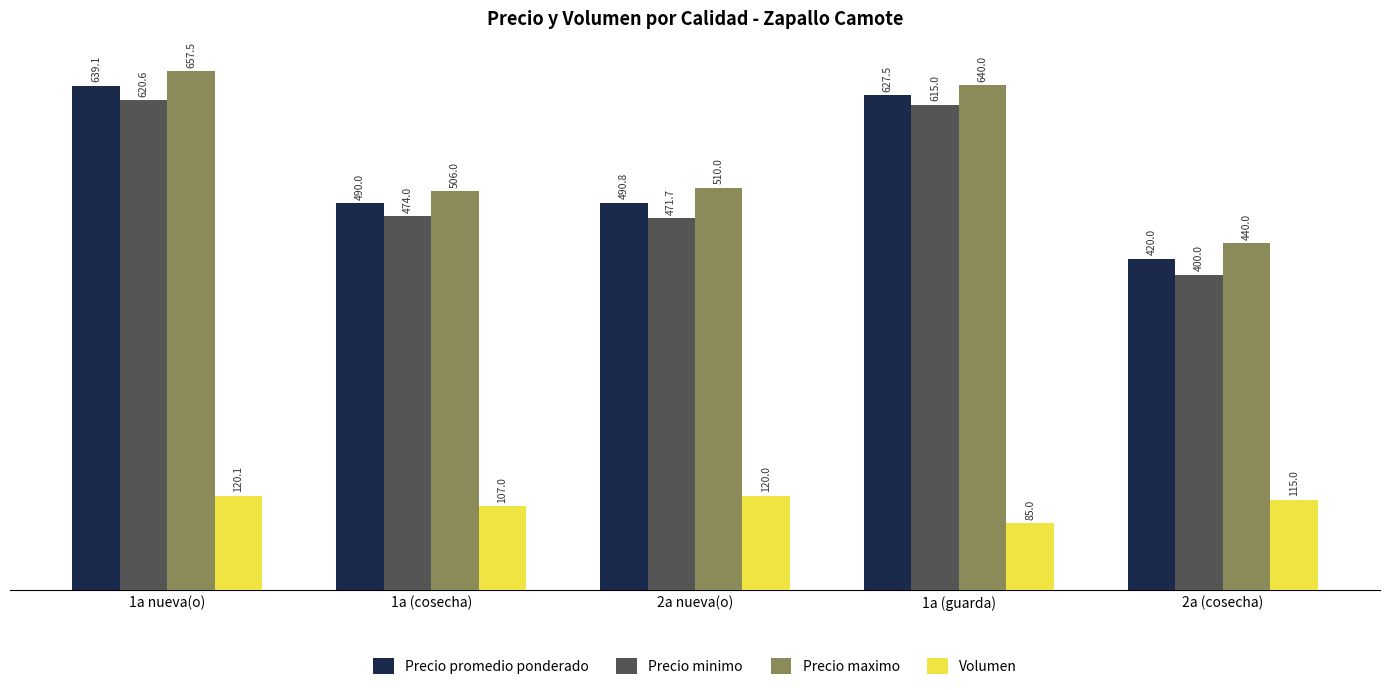

Which category has the highest value across all series?

1a nueva(o)